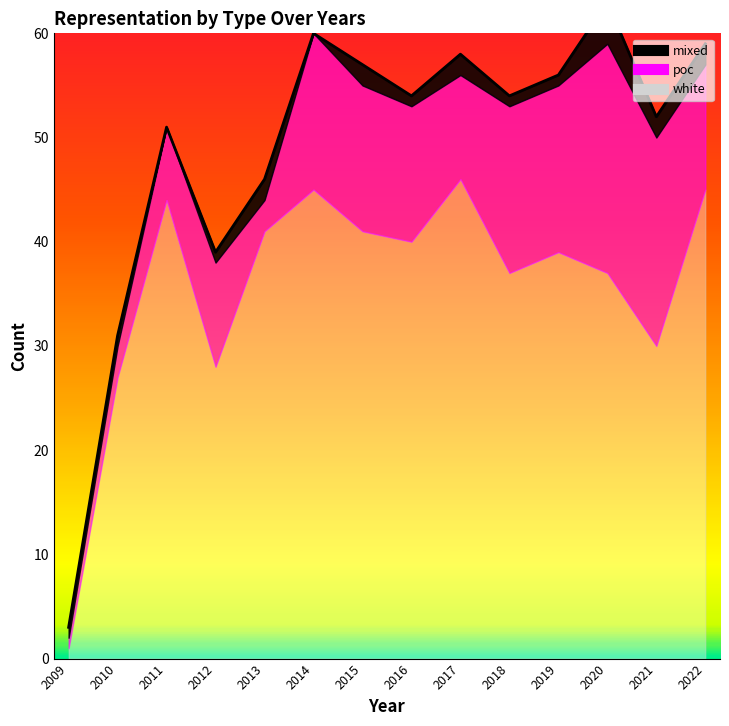

List the series in order of their peak value, lowest first.

mixed, poc, white